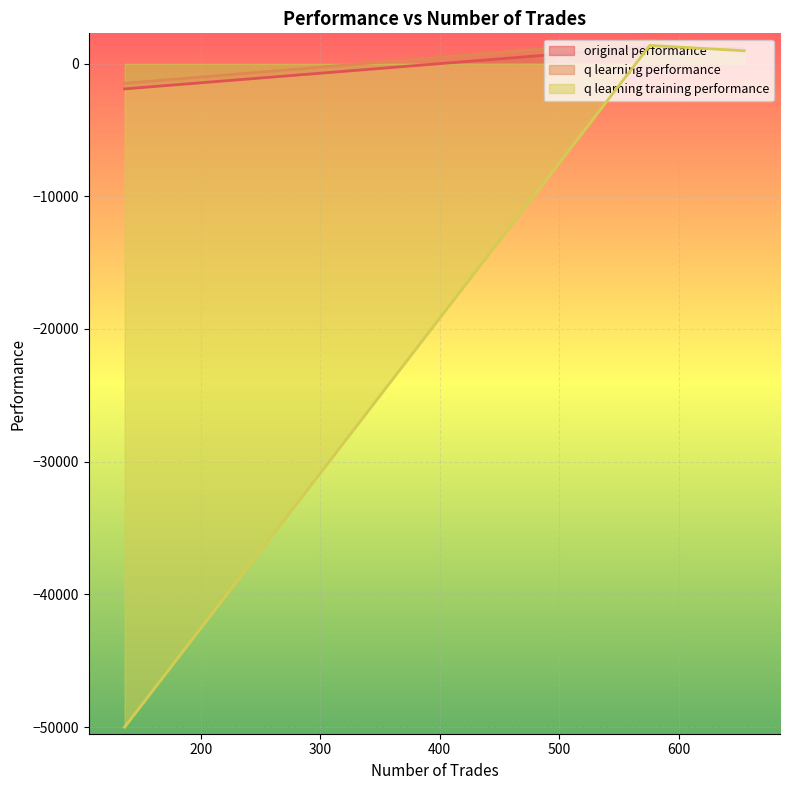

Is it true that q learning training performance equals -50000.0 at 136?

True